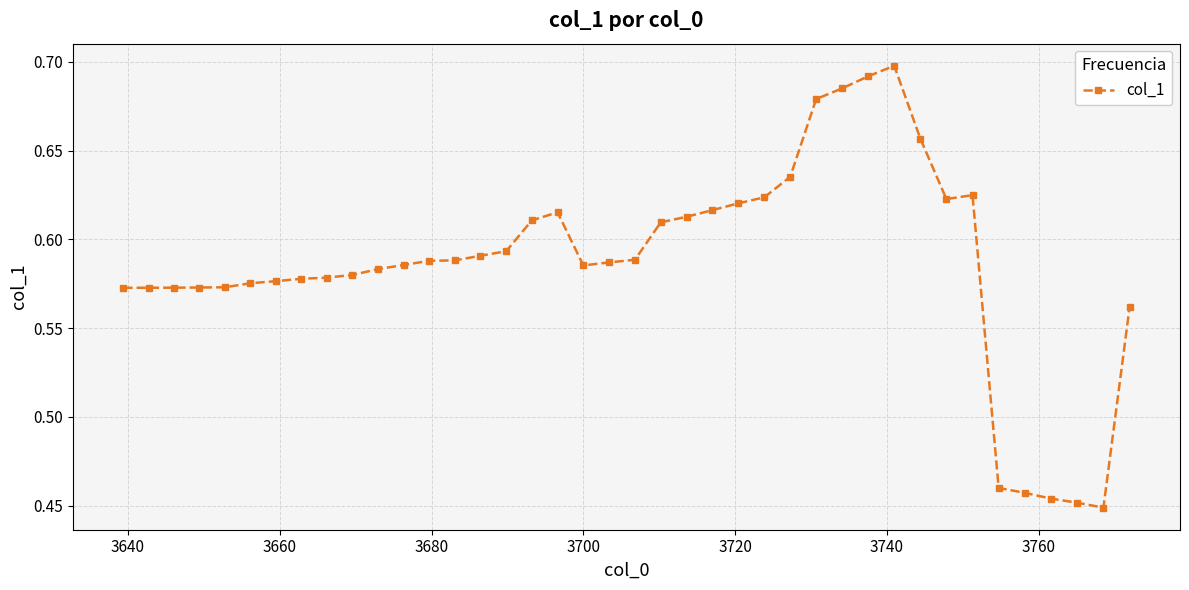

How many values are between 0 and 1?

40